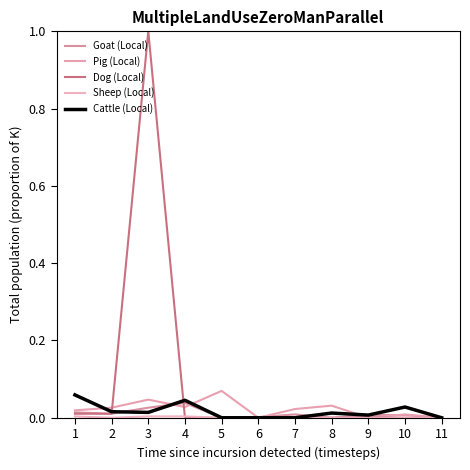

Where is the first local maximum for Pig (Local)?

3